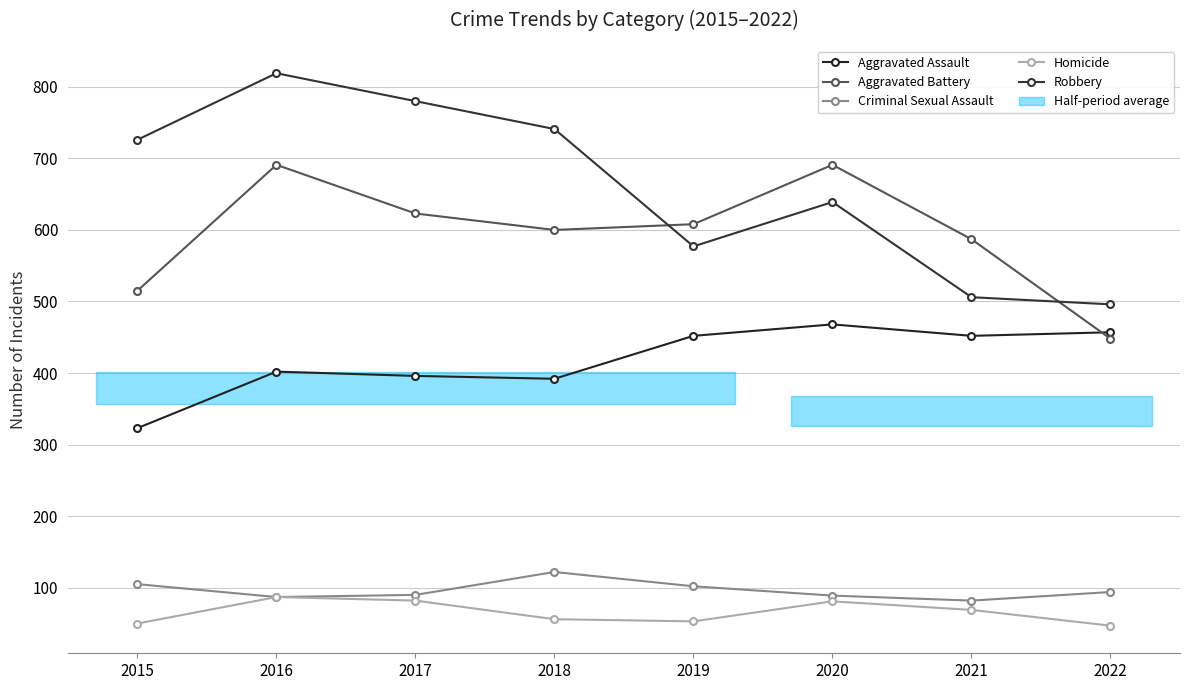

Is it true that Homicide equals 53 at 2019?

True